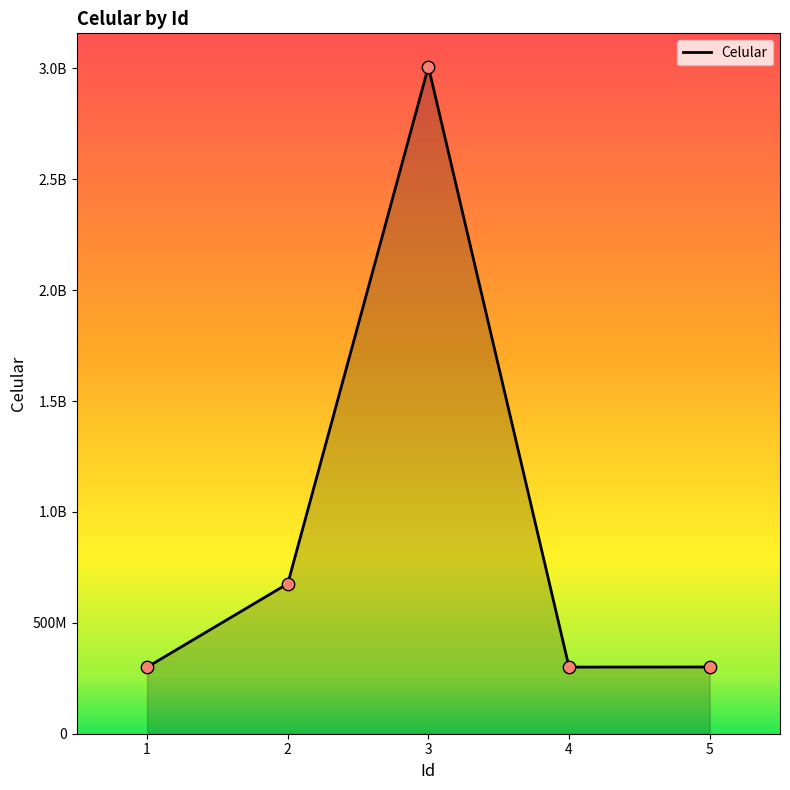

What is the change in value from 3 to 5?

-2707003804